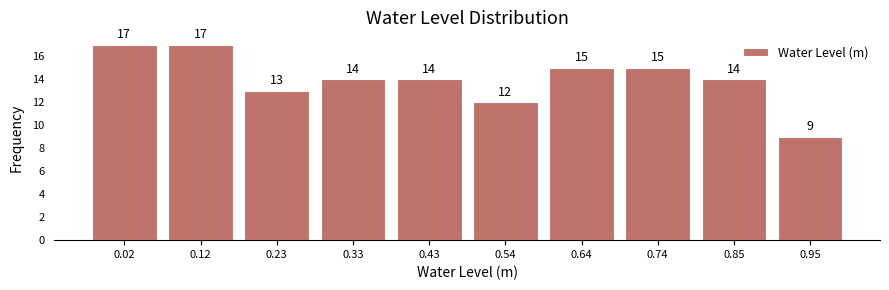

Reading left to right, list every bar in this chart as the range it spans on the x-axis followed by its height. The bar edges are not printed on the chart, so give them approximately, as read against the axis.

-0.04 to 0.08: 17
0.08 to 0.18: 17
0.18 to 0.28: 13
0.28 to 0.38: 14
0.38 to 0.48: 14
0.48 to 0.58: 12
0.58 to 0.70: 15
0.70 to 0.80: 15
0.80 to 0.90: 14
0.90 to 1.00: 9